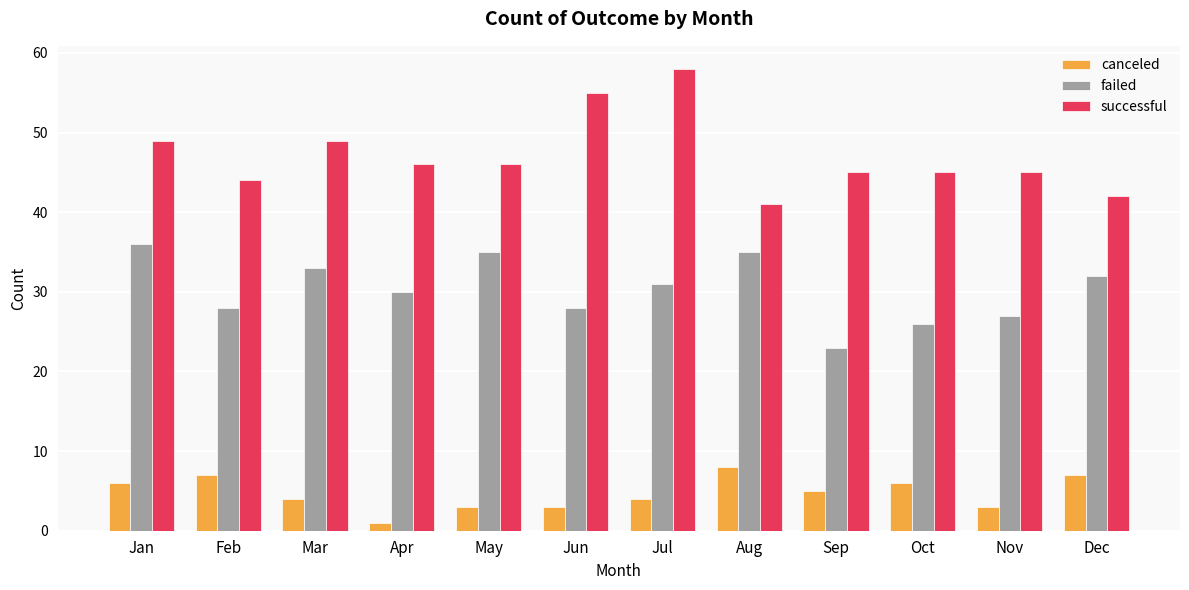

Which series has the widest spread of values?

successful